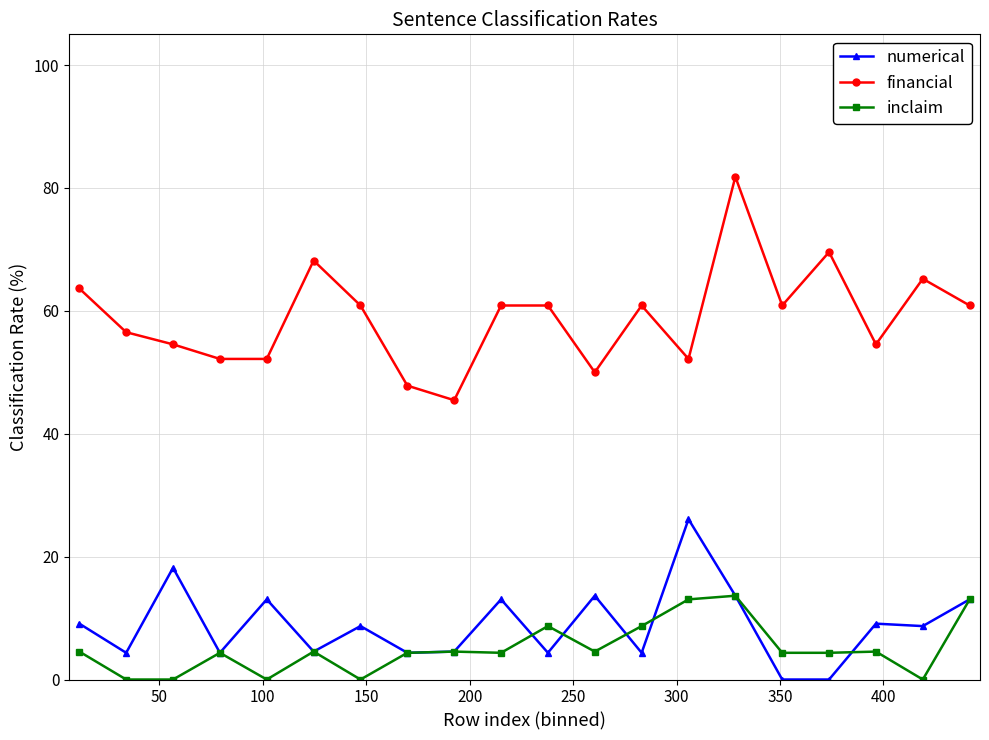

Which series has the largest total across all categories?

financial